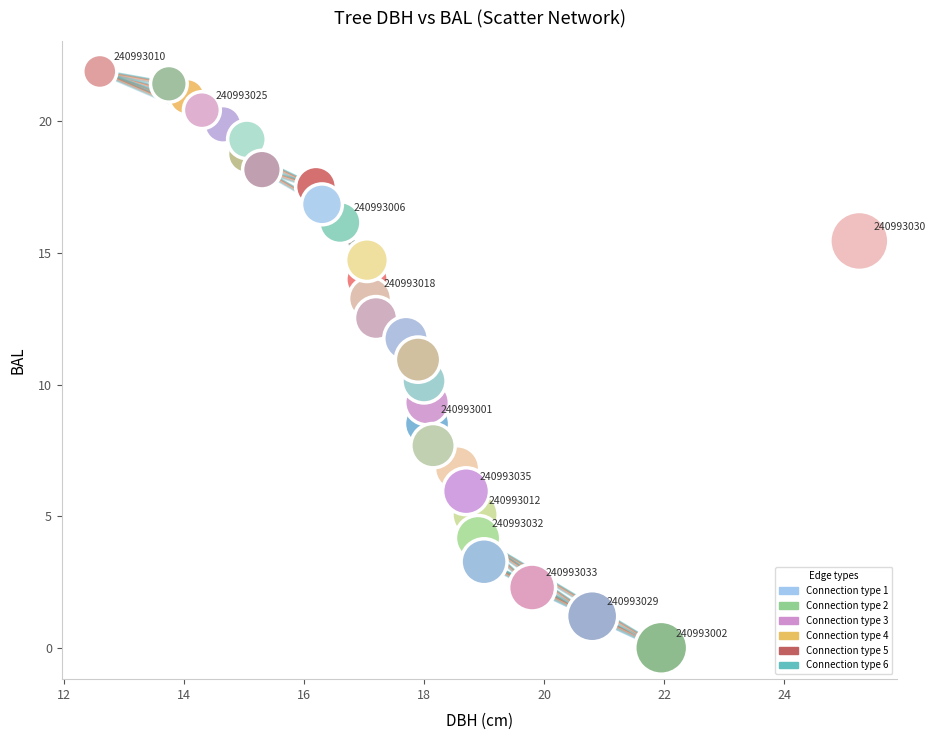

What is the range of Y values (max minus min)?

21.9